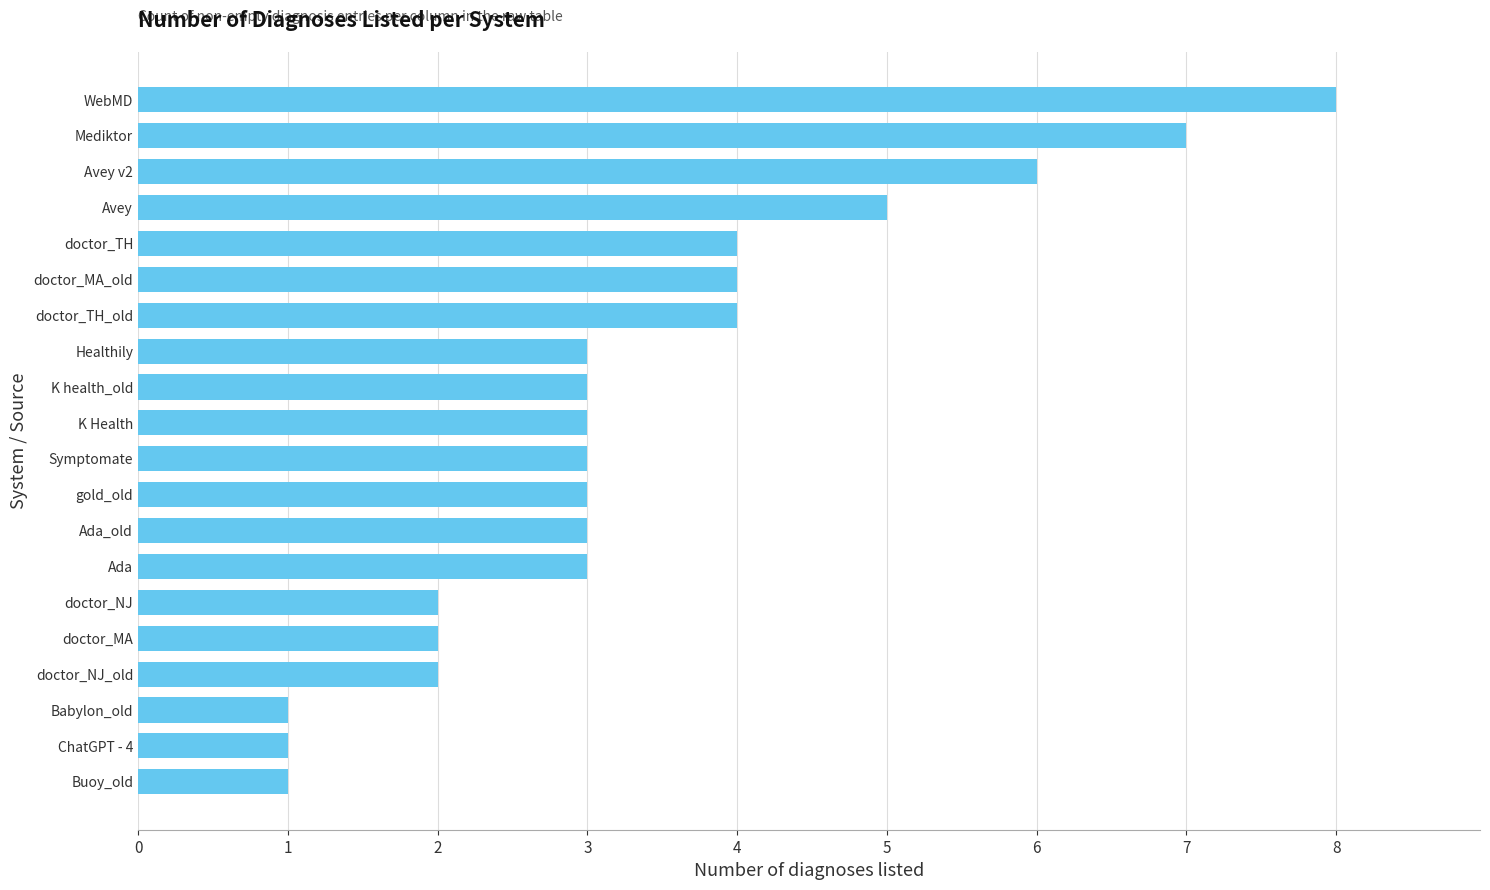

What is the difference between the maximum and minimum values?

7